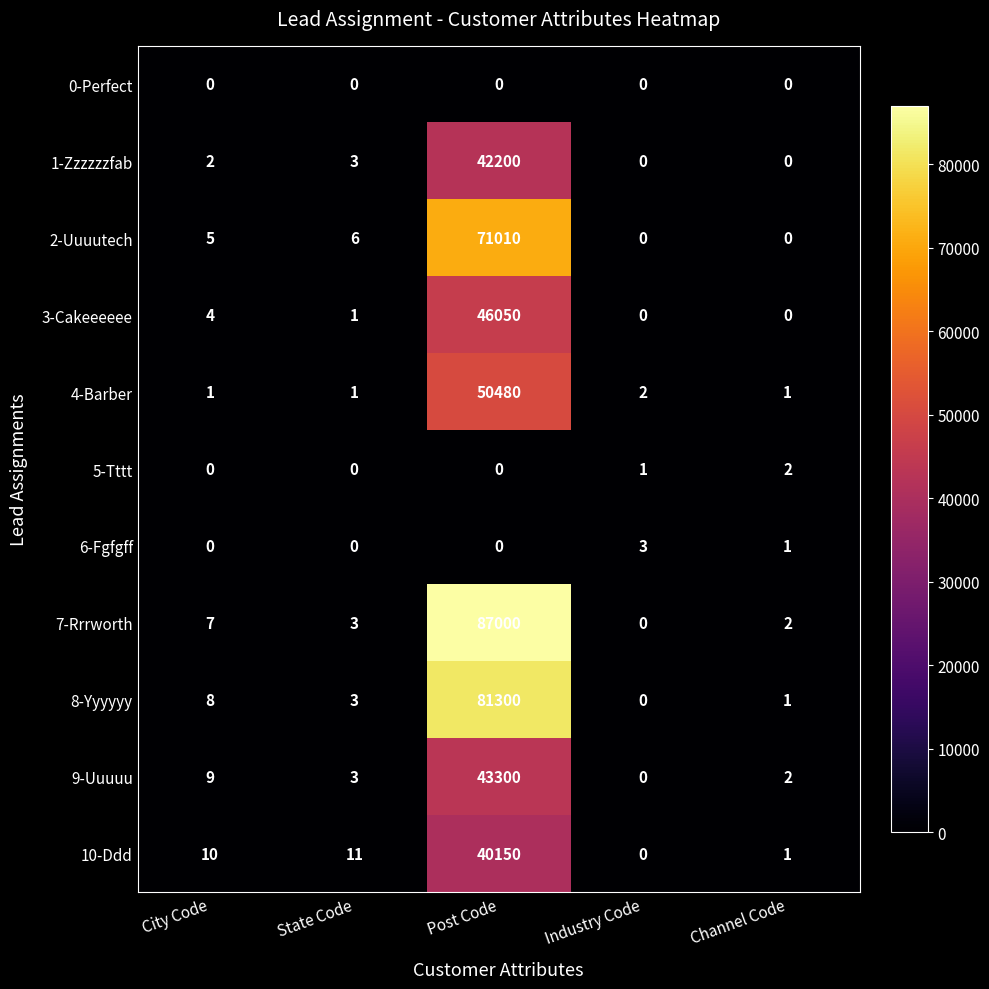

What is the difference between the highest and lowest values at City Code?

10